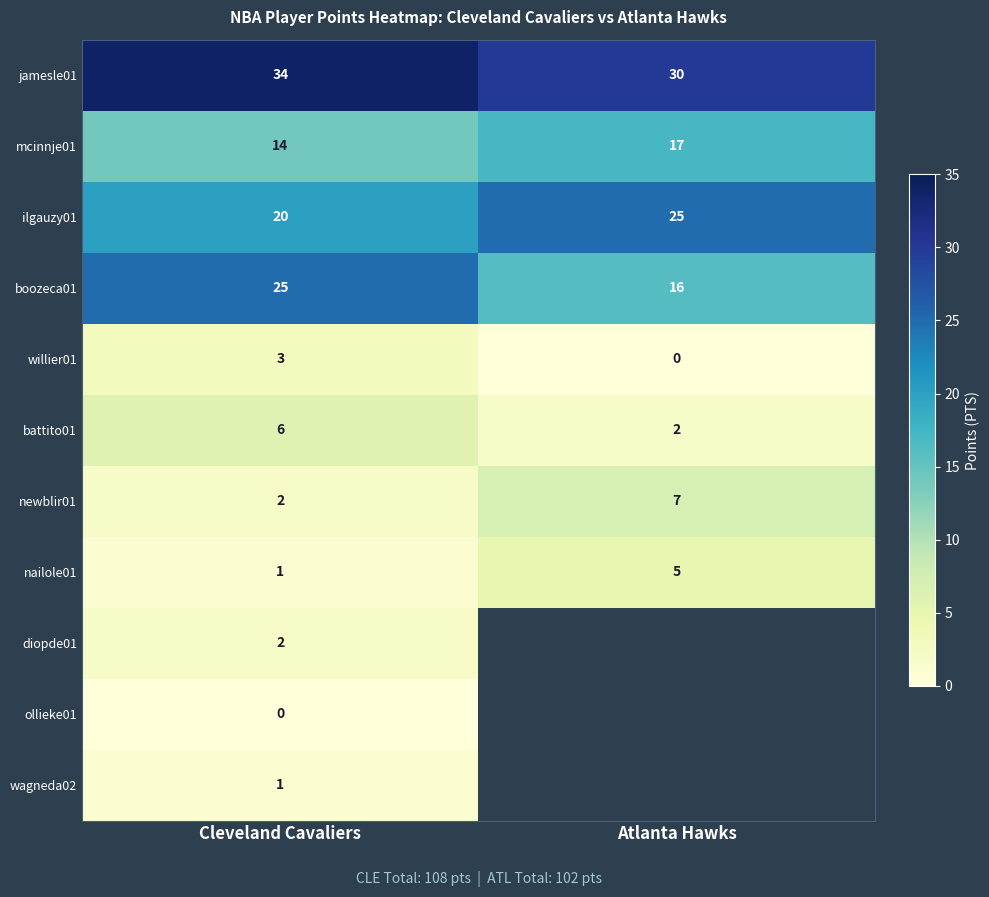

The mcinnje01 series shows 9.1 at Atlanta Hawks. True or false?

False